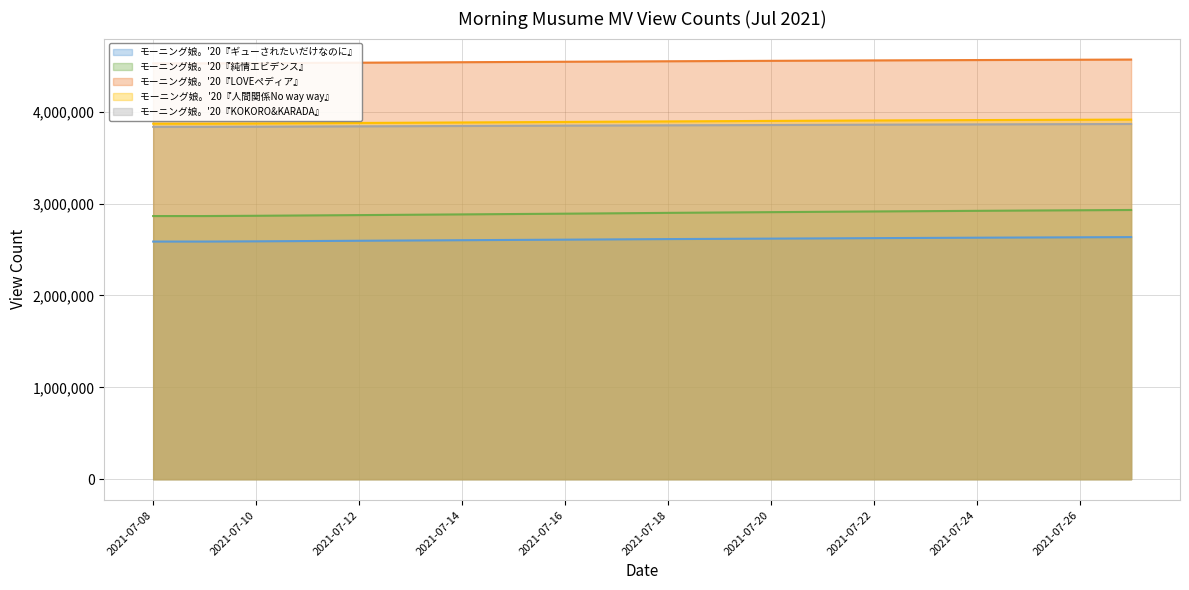

Read the モーニング娘。'20『KOKORO&KARADA』 value at 2021-07-27.

3867396